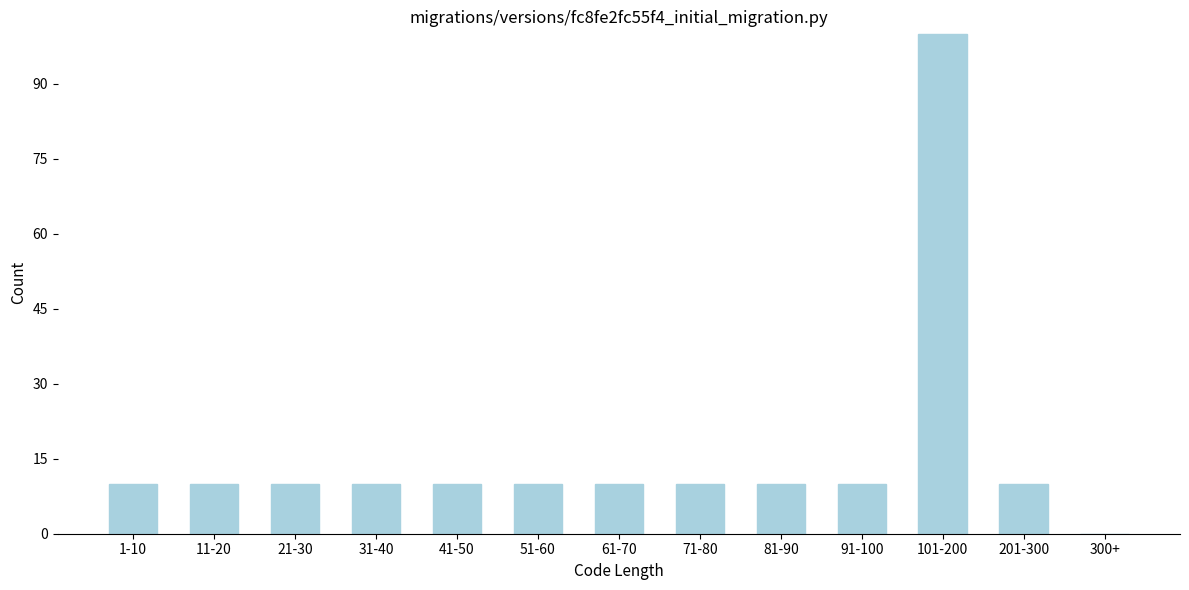

Reading left to right, transcribe all the data shown in this chart.

1-10=10	11-20=10	21-30=10	31-40=10	41-50=10	51-60=10	61-70=10	71-80=10	81-90=10	91-100=10	101-200=100	201-300=10	300+=0